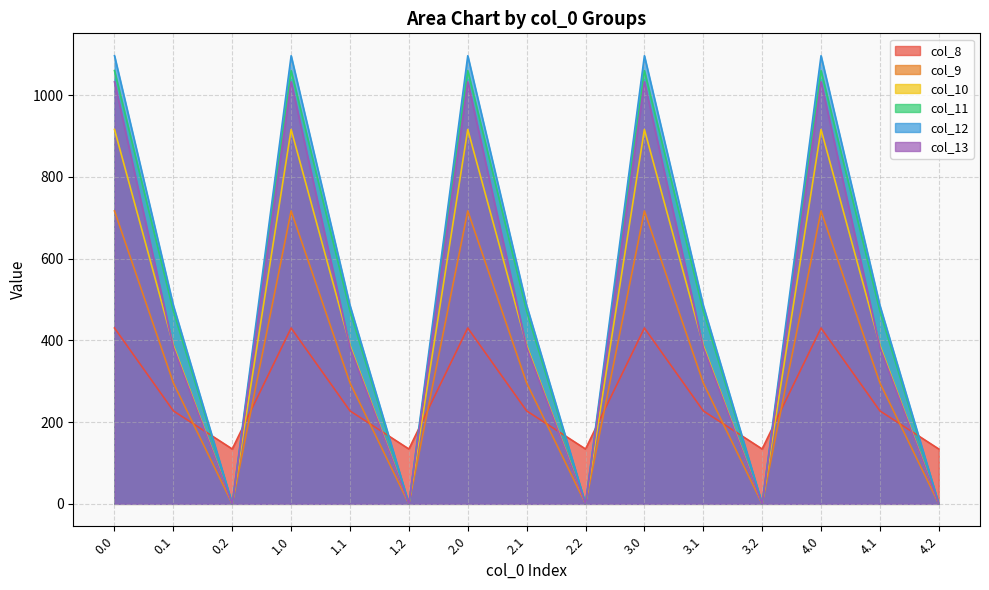

What is the label of the 6th point from the left?

1.2